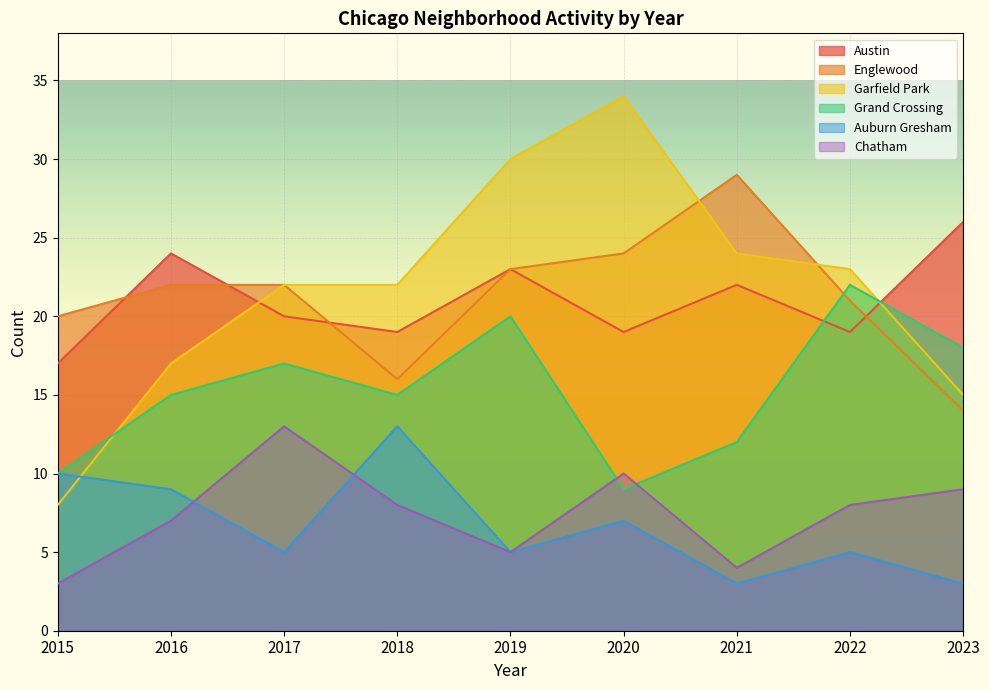

Does the chart display data point markers on the line(s)?

No